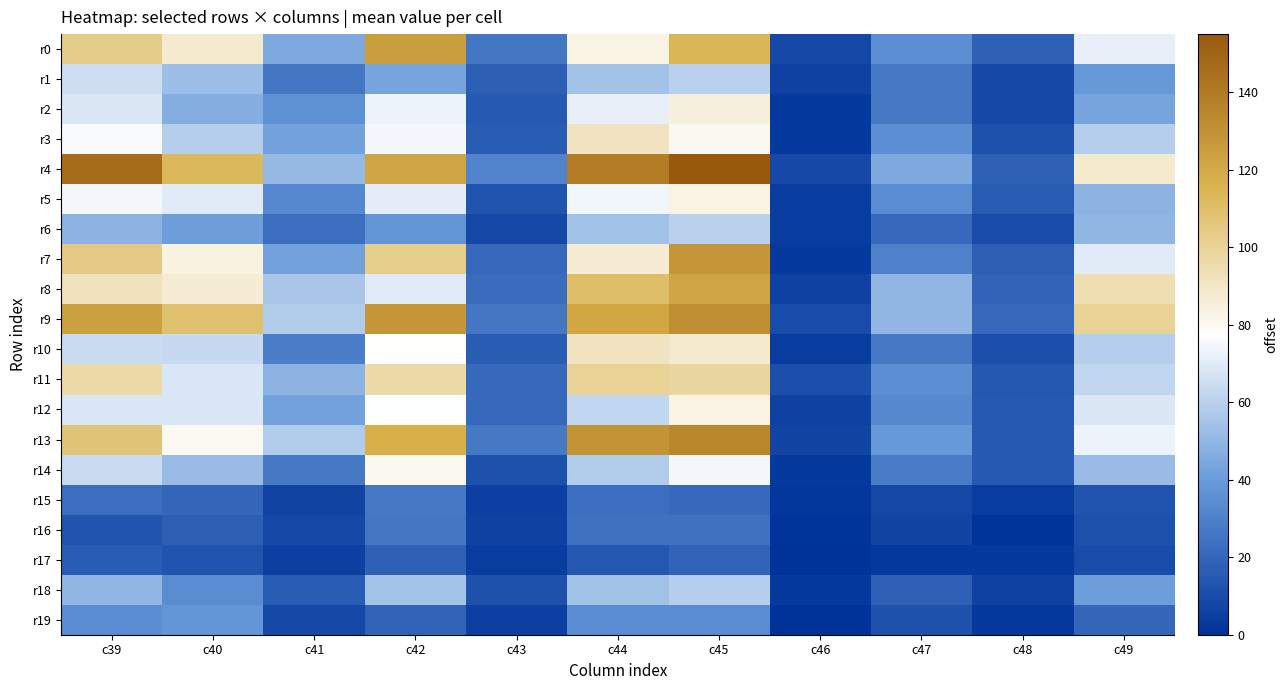

What is the greatest value displayed?

155